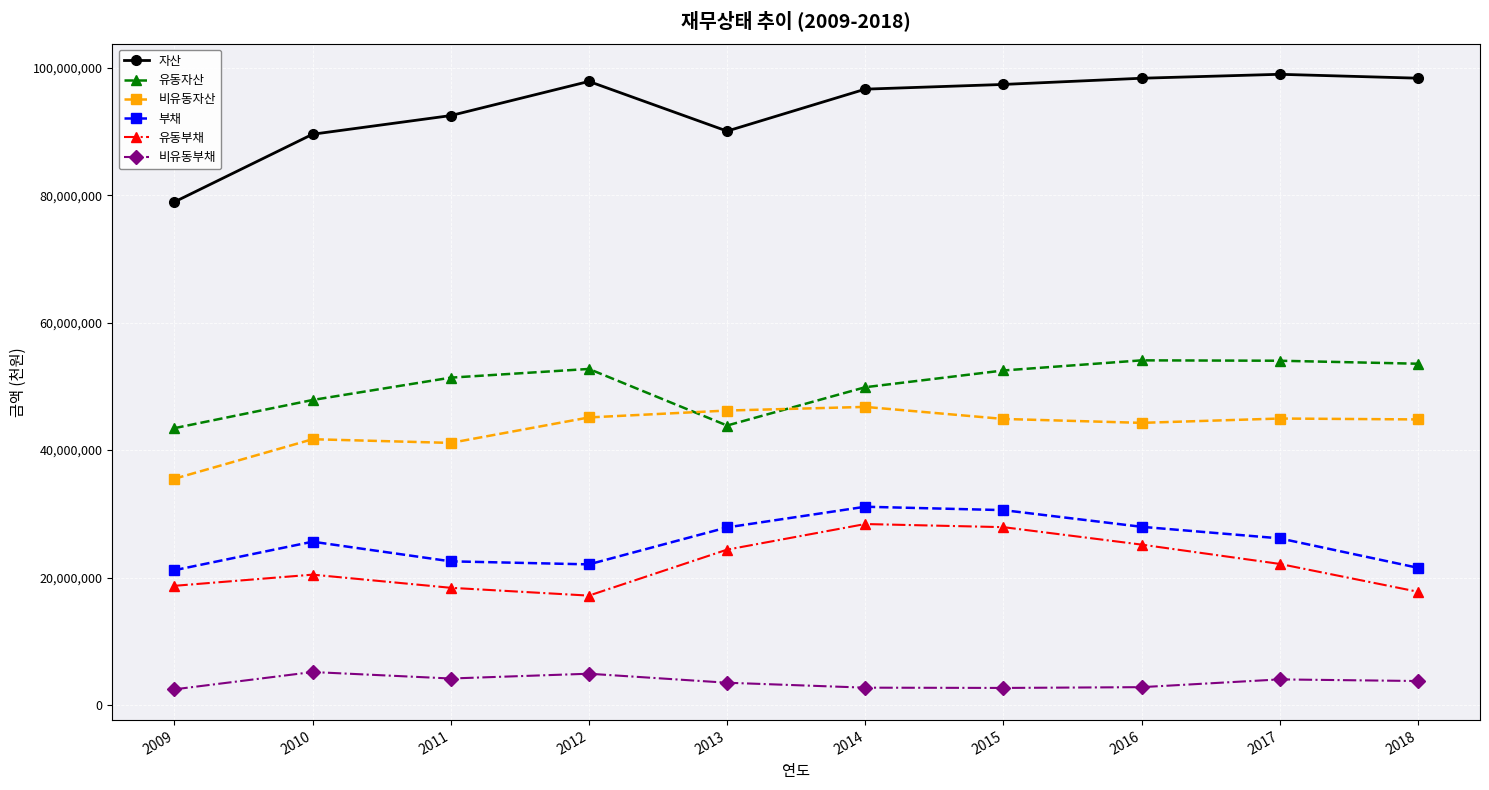

The 유동자산 series shows 47865556 at 2010. True or false?

True